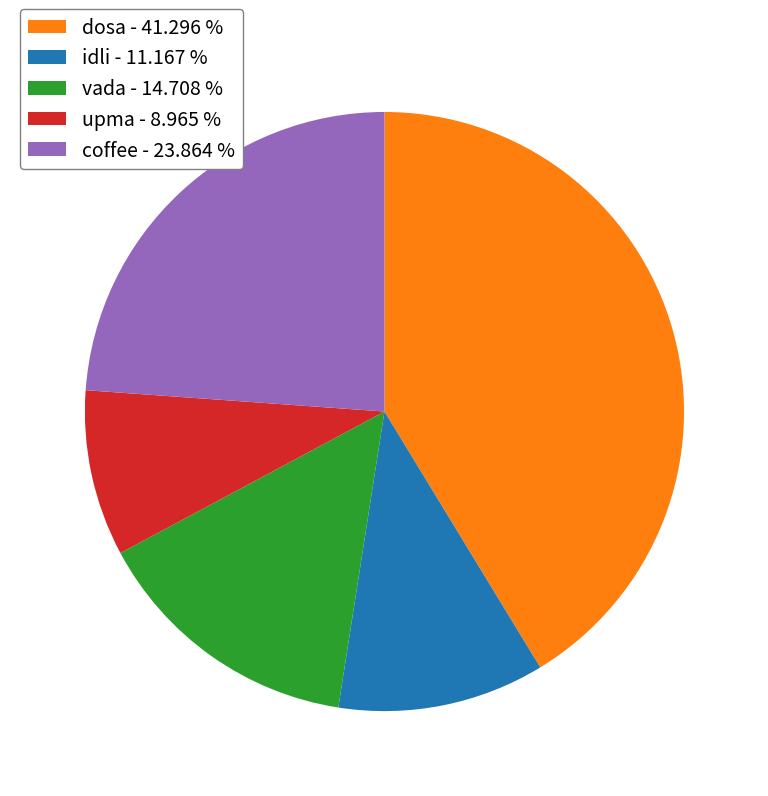

Is it true that dosa is 41% of the pie?

True